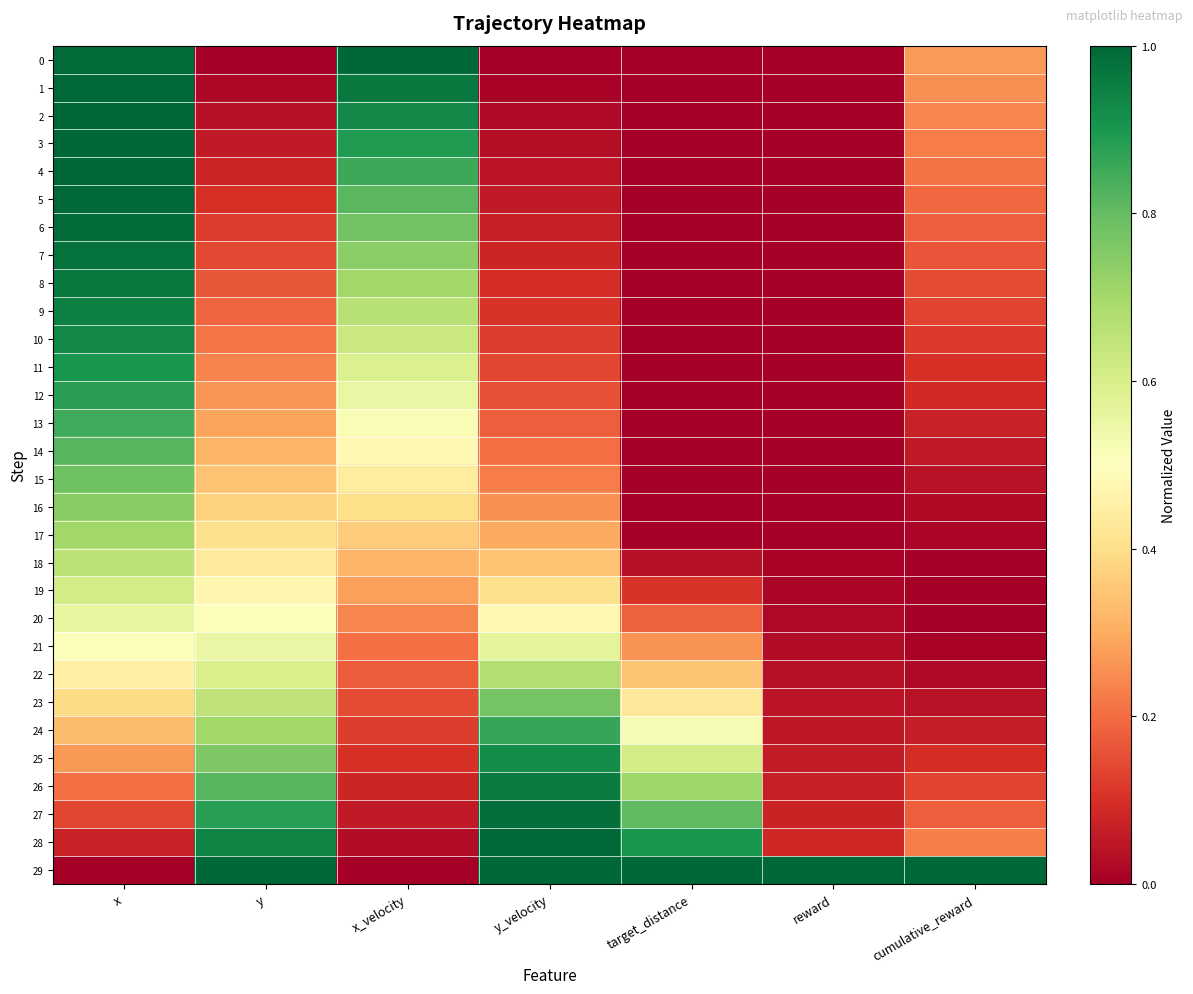

At which category is the sum across all series the highest?

x